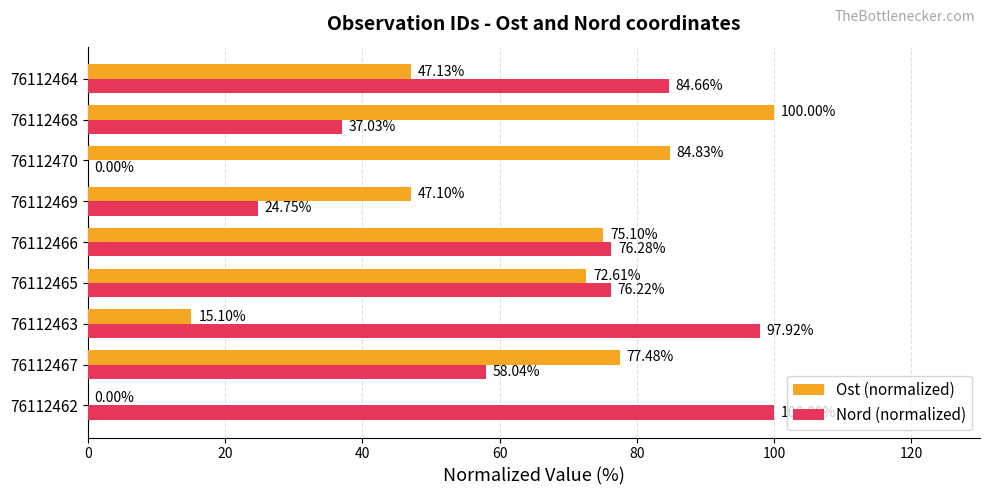

What is the sum of the Ost (normalized) values at 76112463 and 76112470?

99.9